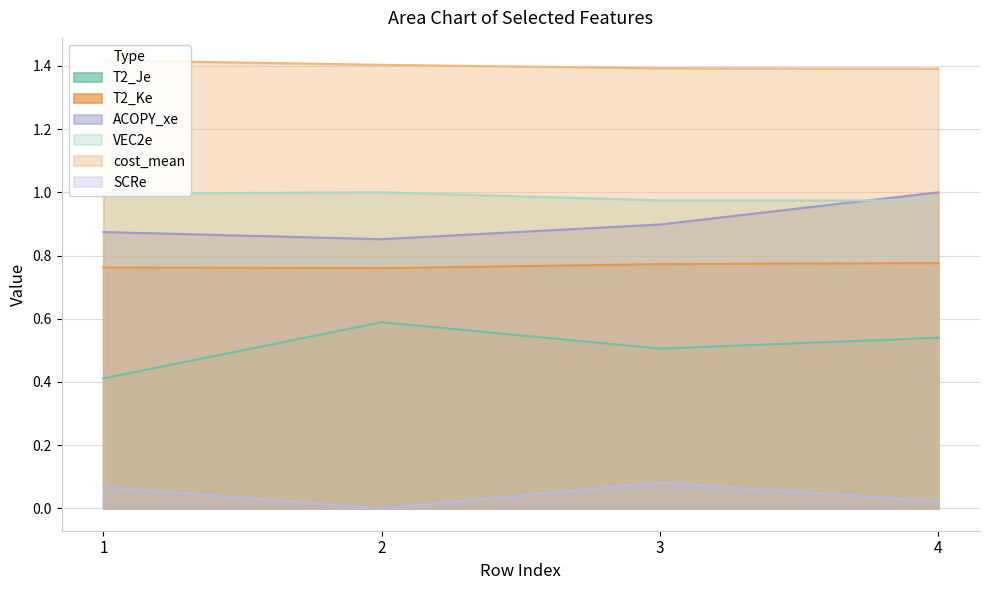

At which label does ACOPY_xe reach its minimum?

2